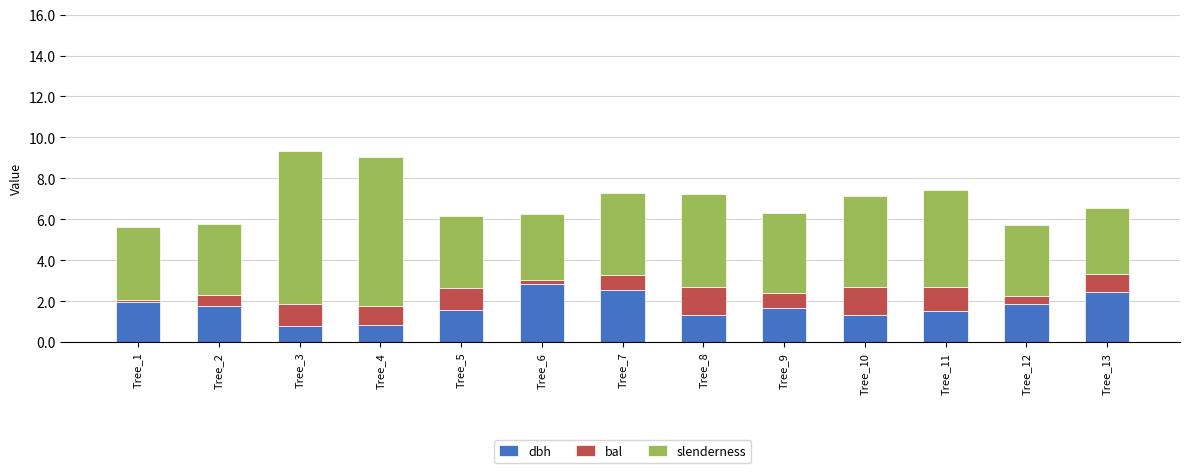

What is the minimum value for dbh?

0.8